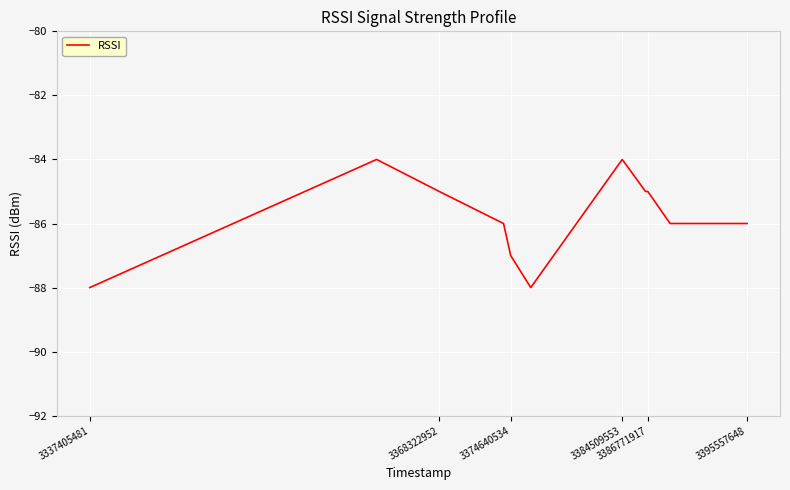

What is the difference between the maximum and minimum values?

4